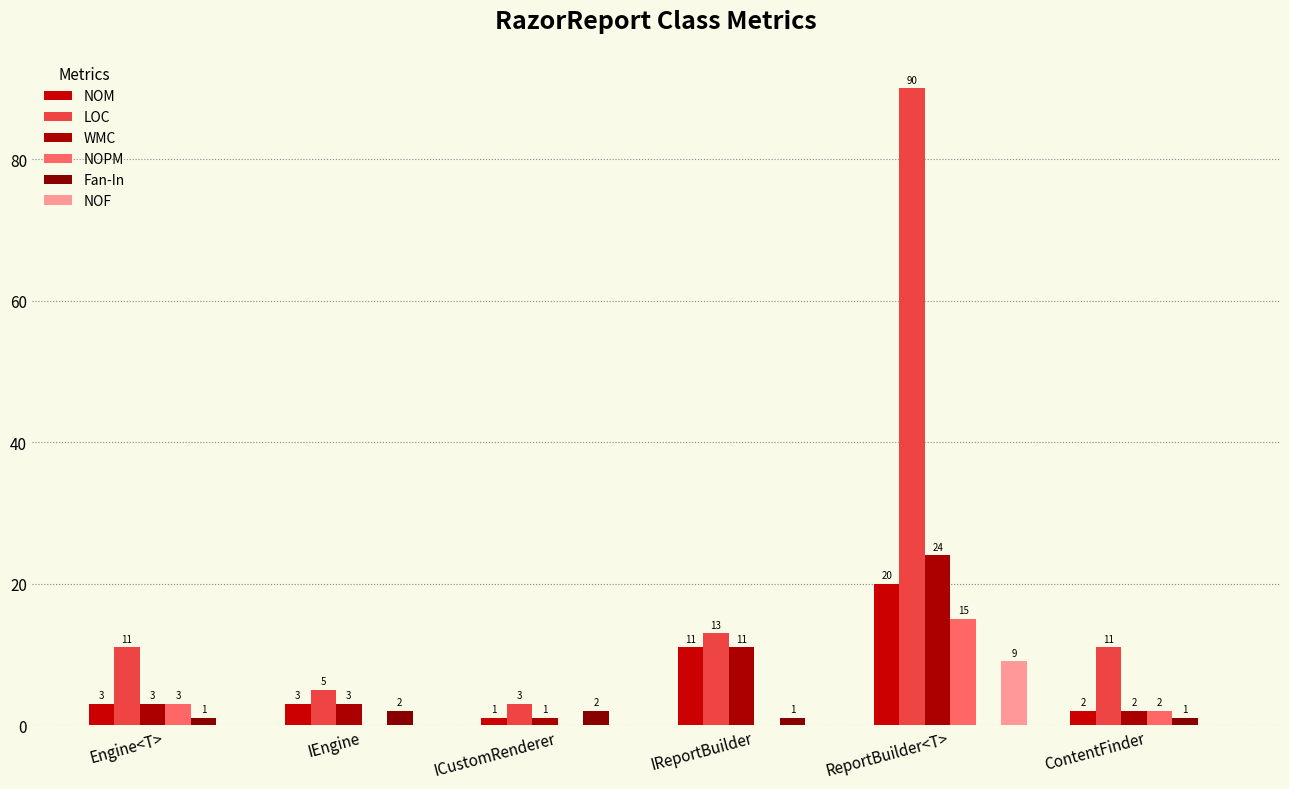

At ContentFinder, list the series in order from smallest to largest.

NOF, Fan-In, NOM, WMC, NOPM, LOC